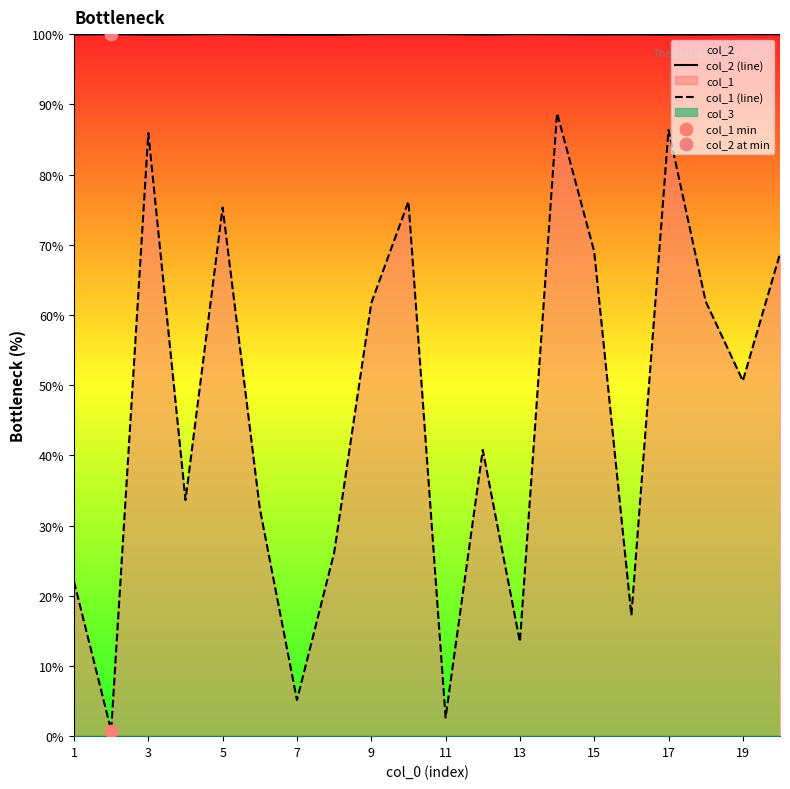

Which series contains the highest Y value?

col_2 (line)